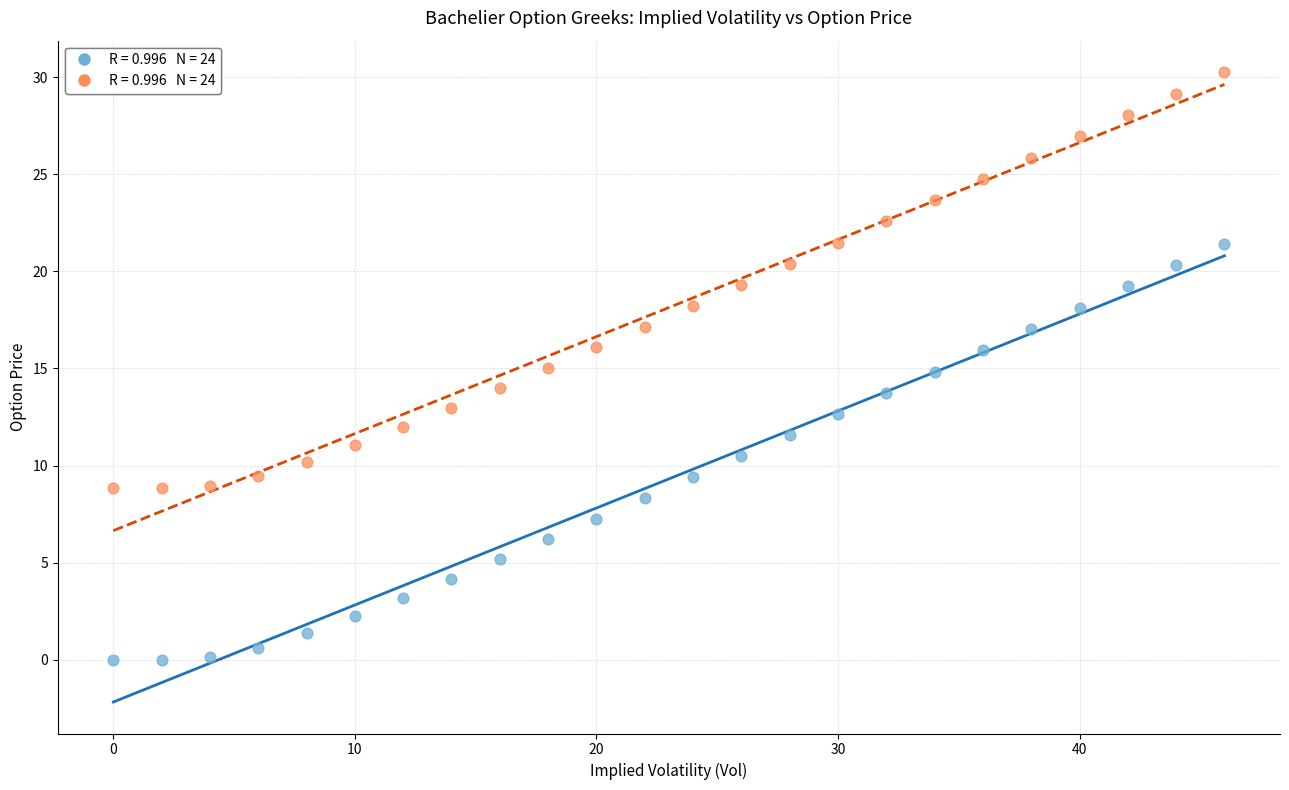

Across all data points, what is the range of X values (max minus min)?

46.0